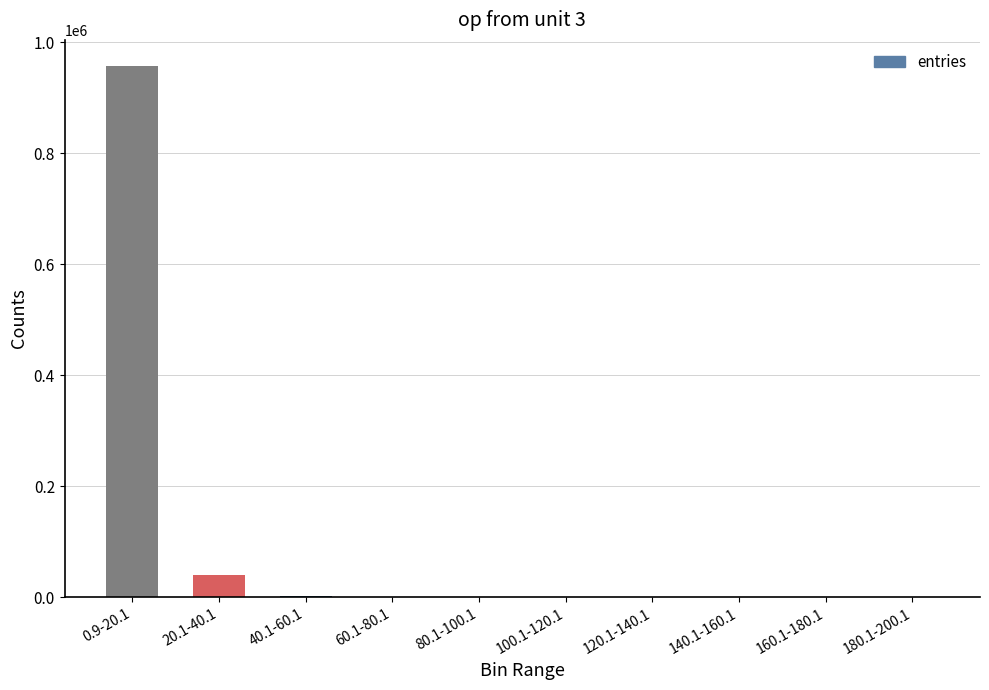

What is the change in value from 60.1-80.1 to 160.1-180.1?

-493